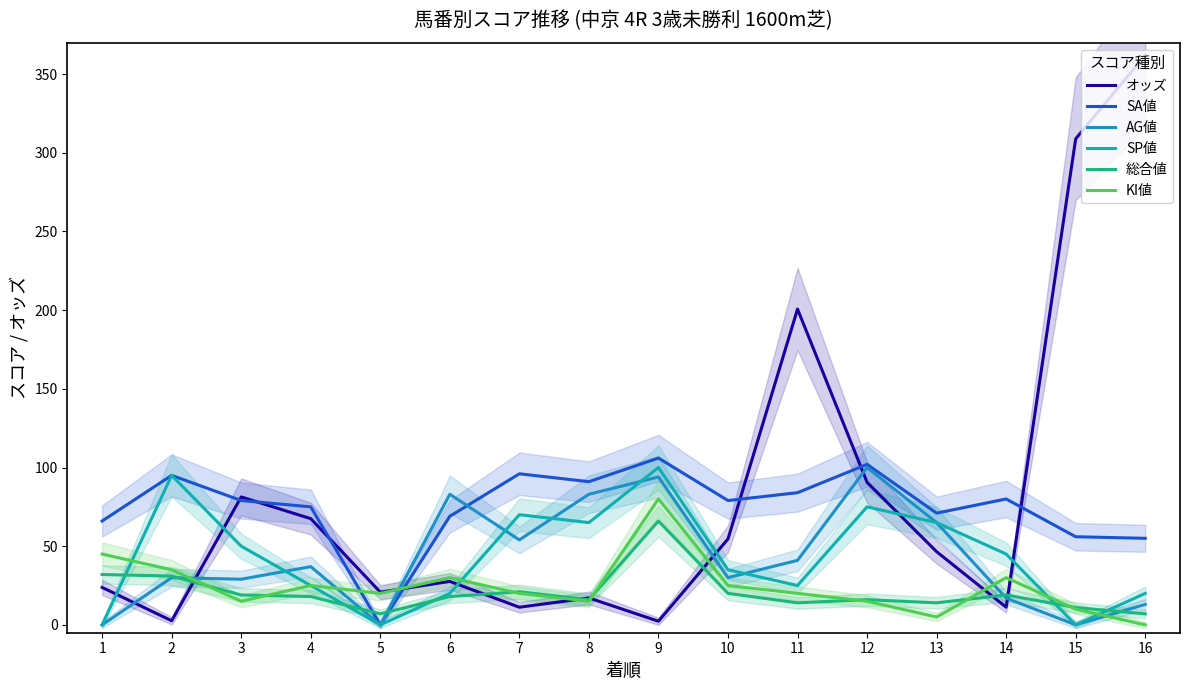

Which series has the largest total across all categories?

オッズ